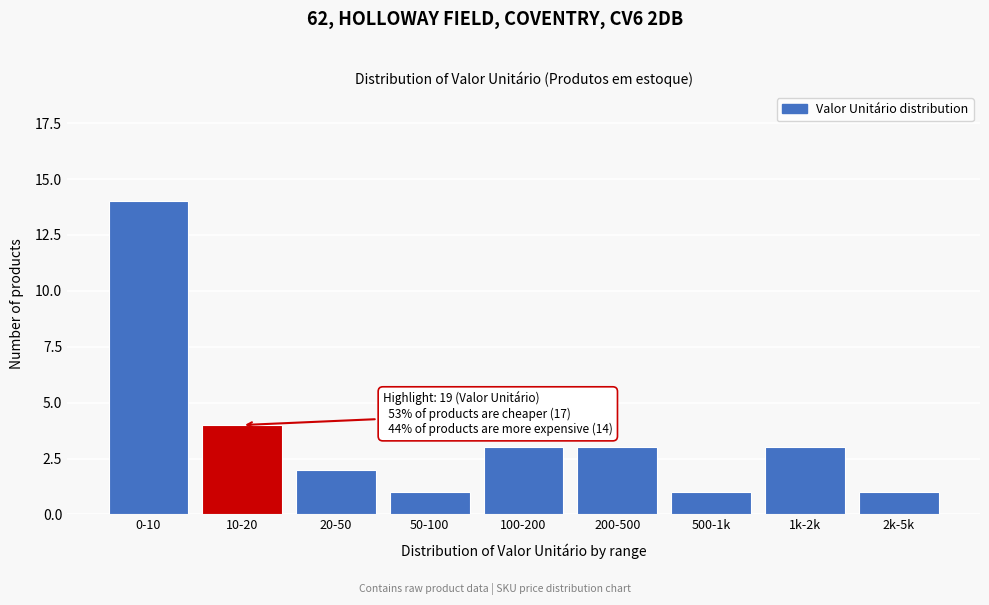

Reading left to right, transcribe all the data shown in this chart.

0-10=14	10-20=4	20-50=2	50-100=1	100-200=3	200-500=3	500-1k=1	1k-2k=3	2k-5k=1